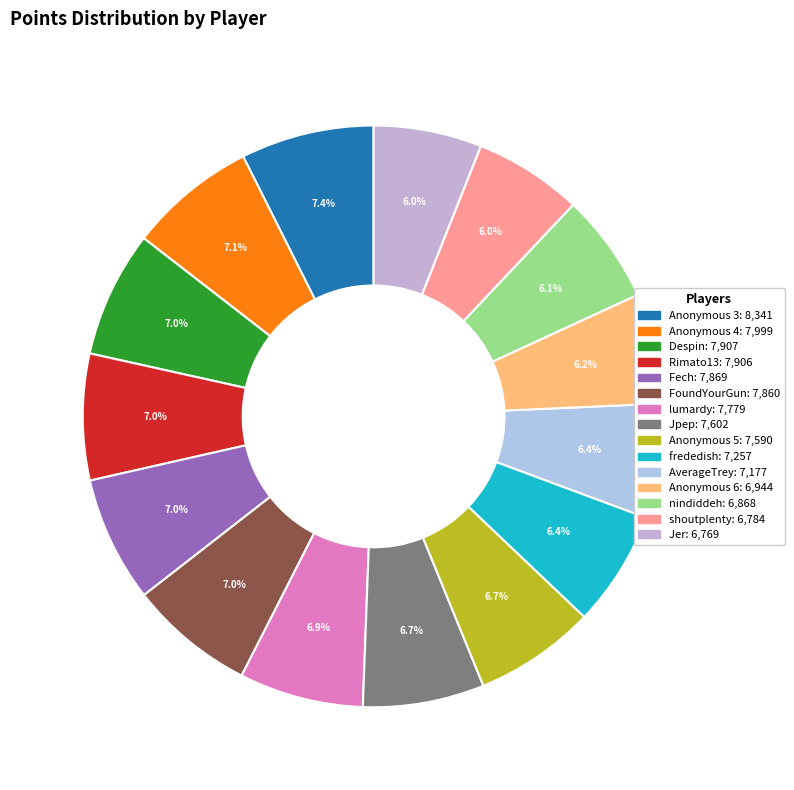

Does any single category account for the majority?

No